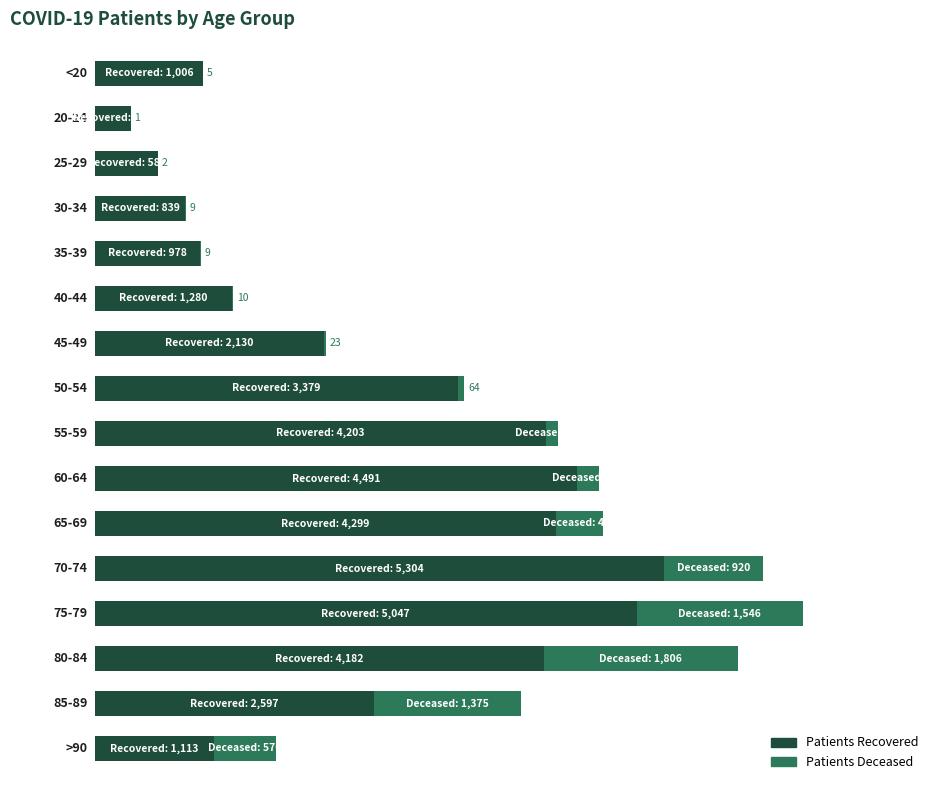

True or false: patients_deceased has a value of 920 at 11.

True